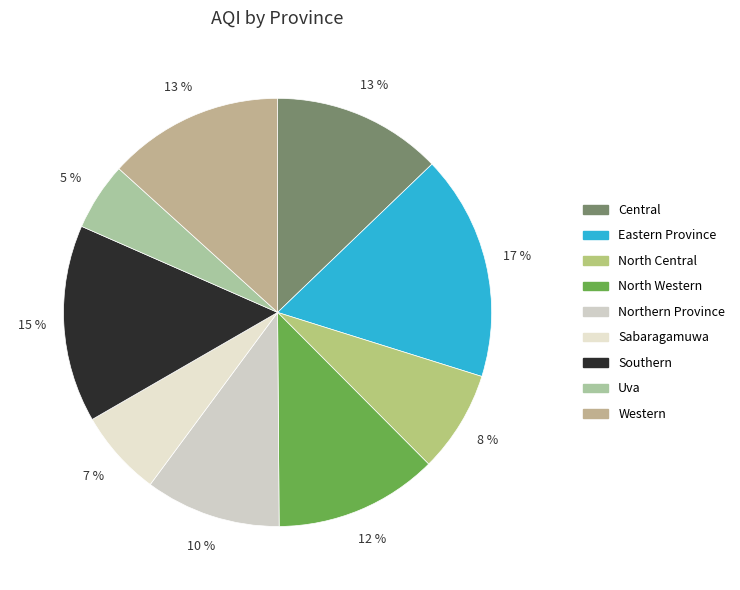

Is Southern the majority of the pie?

No